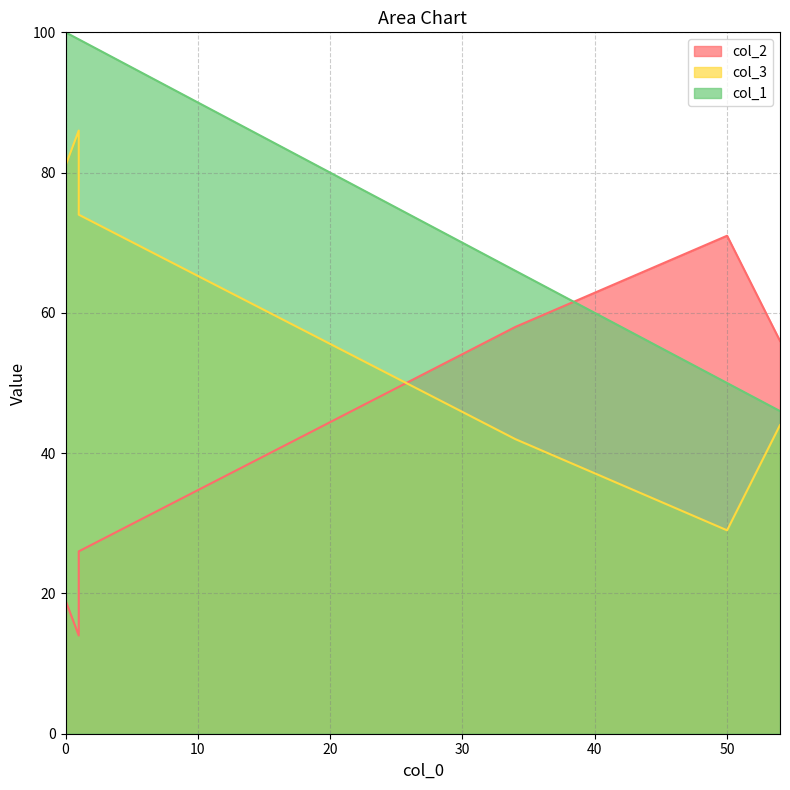

What is the lowest value of the col_2 series?

14